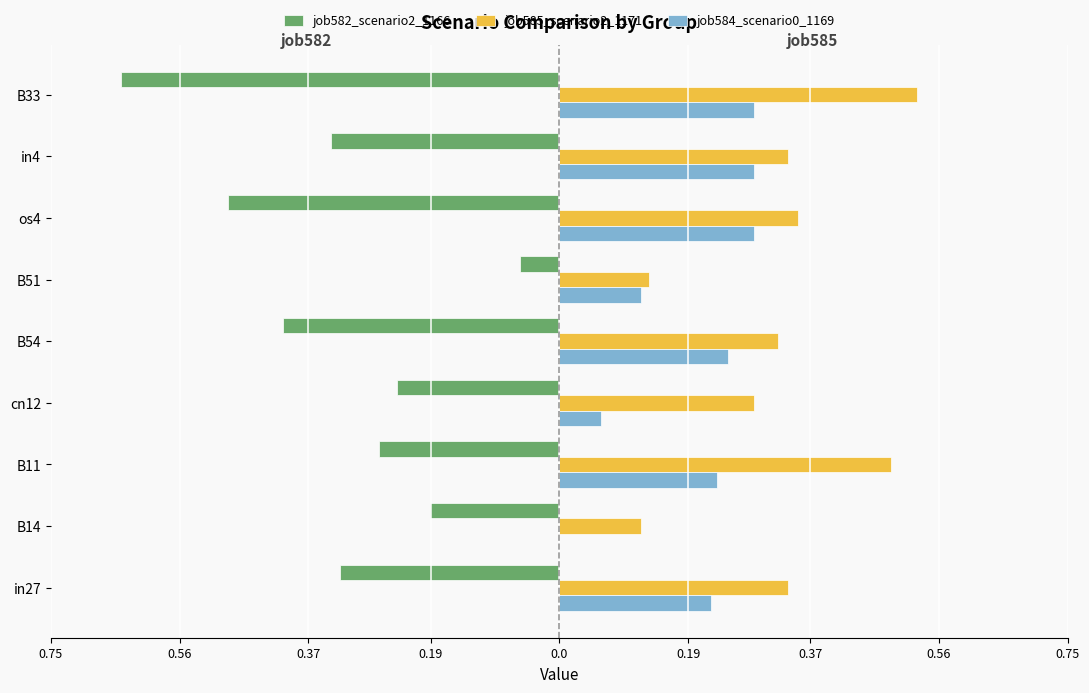

What is the value of the job584_scenario0_1169 bar at the 1st from the left?

0.2